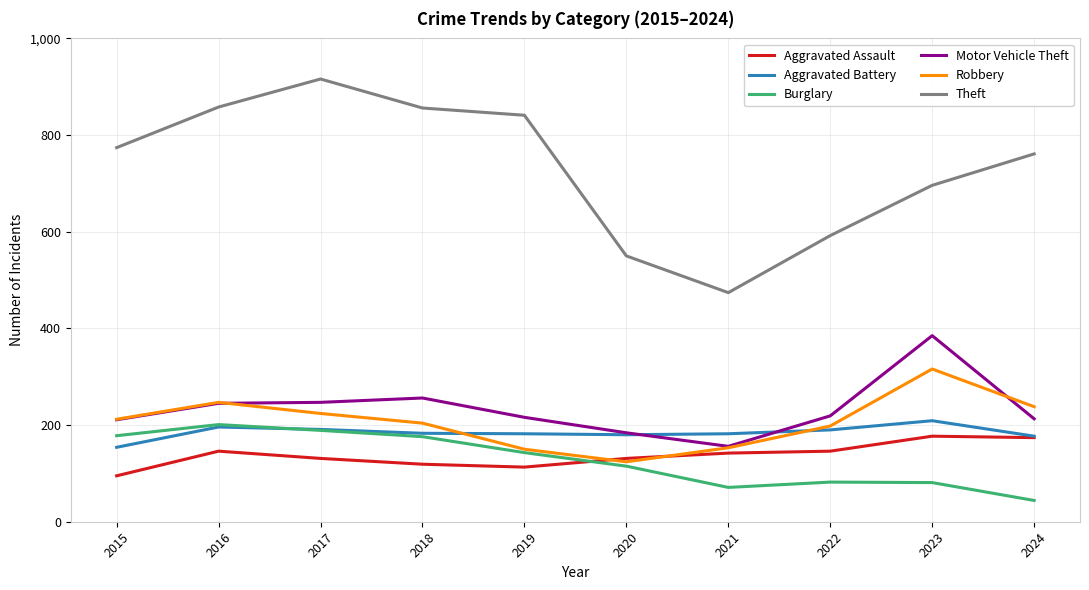

True or false: Theft and Aggravated Assault cross at least once.

False